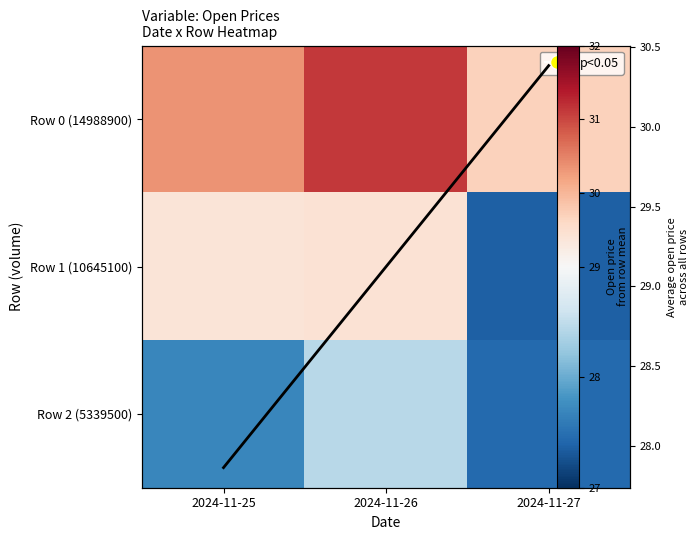

What is the sum of the Avg open across dates values at 2024-11-27 and 2024-11-26?

59.5